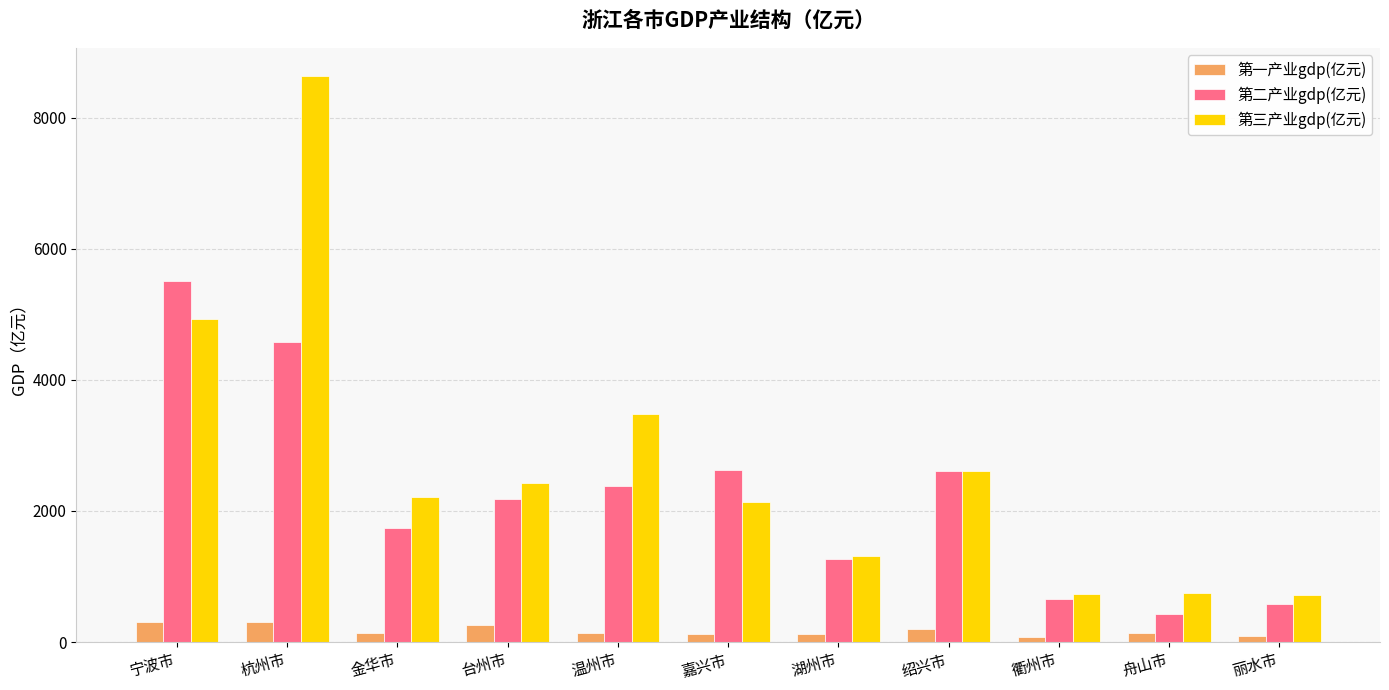

What is the label of the 10th bar from the right?

杭州市